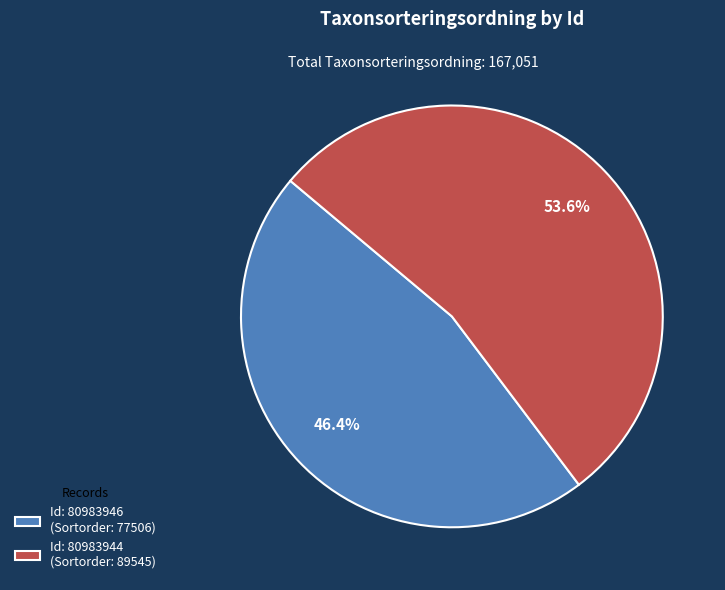

Which category has the smallest portion of the pie?

Id: 80983946 (Sortorder: 77506)